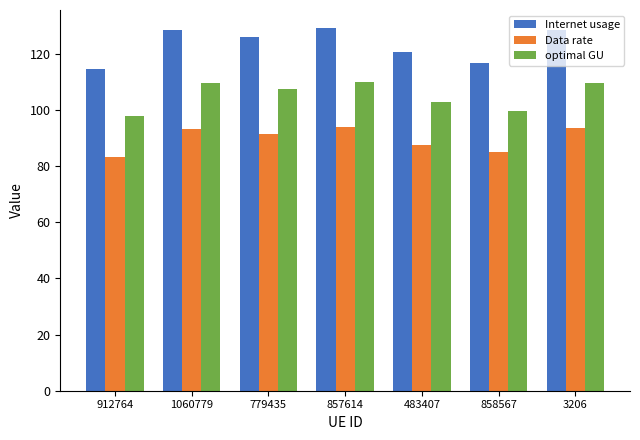

Is it true that Data rate equals 85.0 at 858567?

True